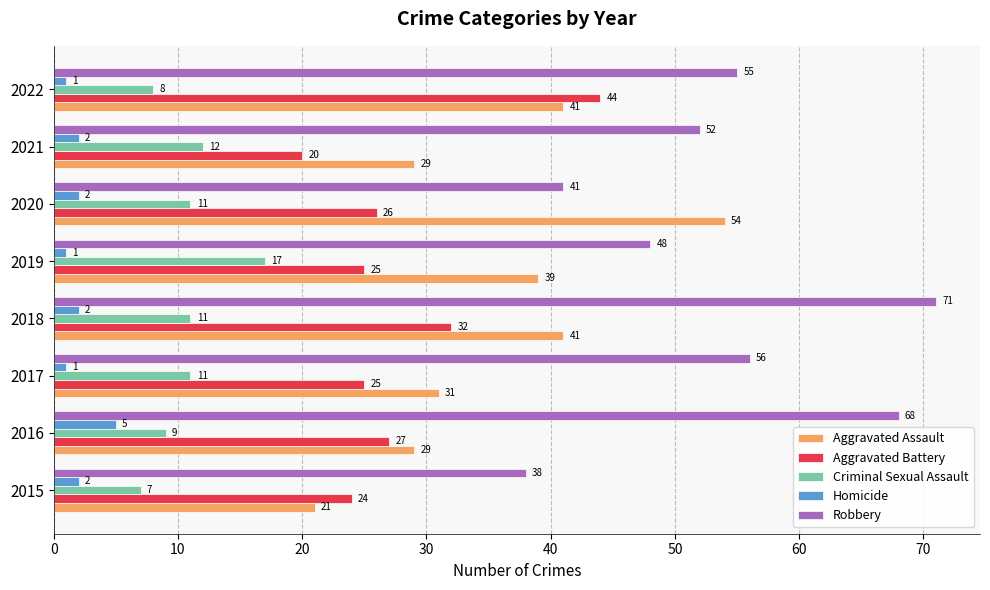

Between 2015 and 2019, which series saw the biggest shift?

Aggravated Assault